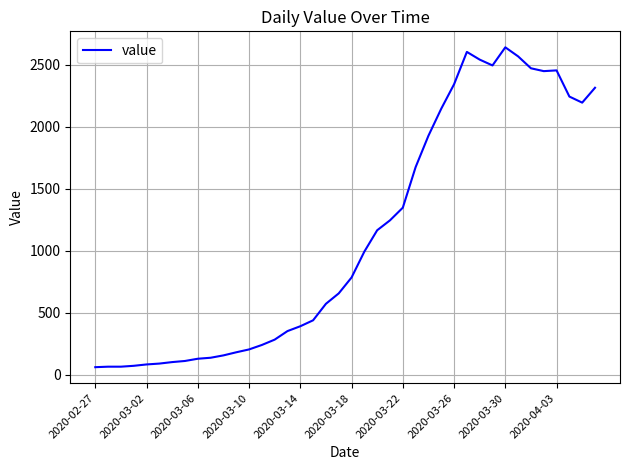

What is the maximum value shown in the chart?

2640